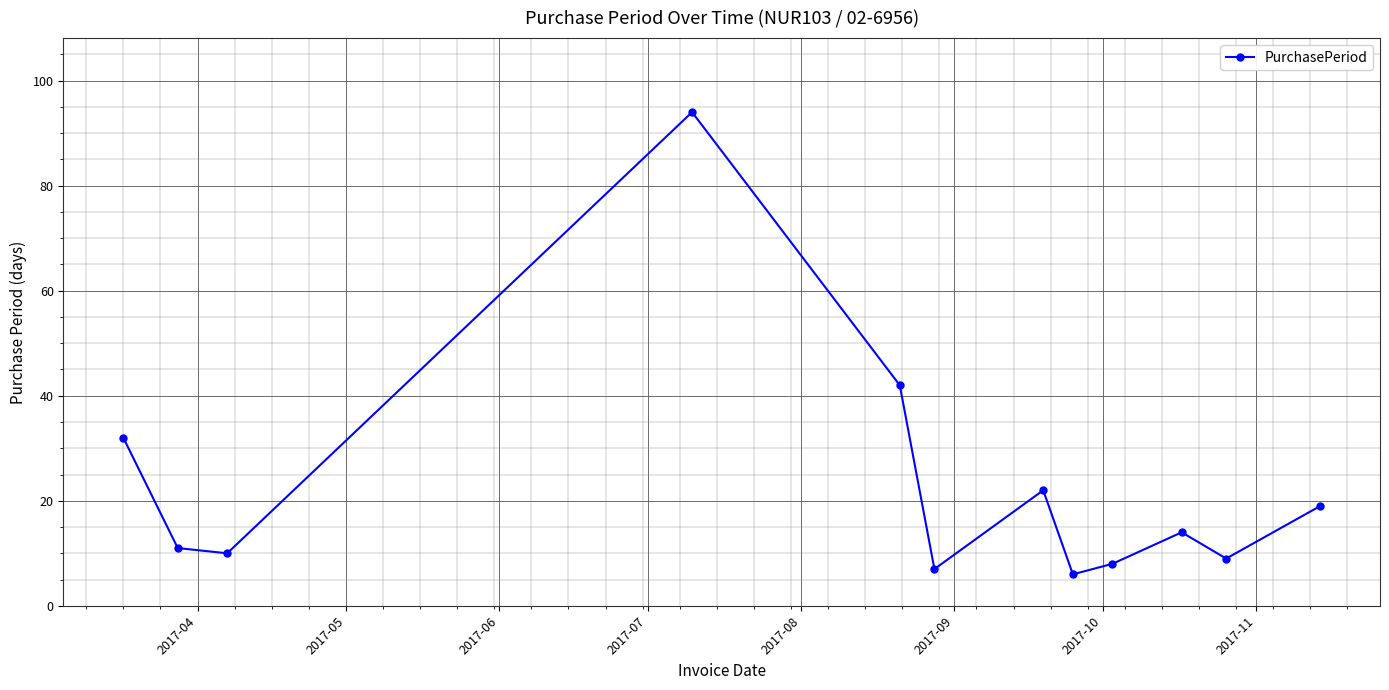

How many points are lower than both their immediate neighbors (excluding endpoints)?

4